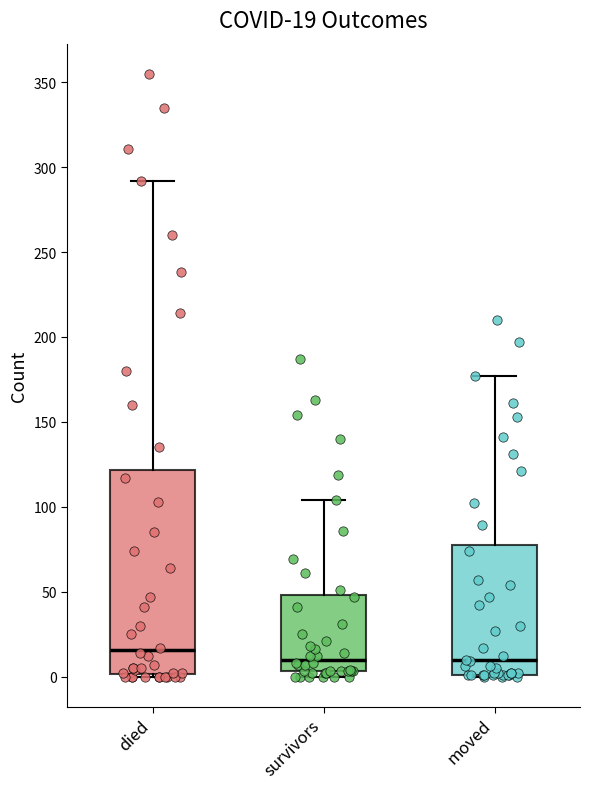

Comparing the boxes themselves (not the whiskers), which one is the tallest?

died